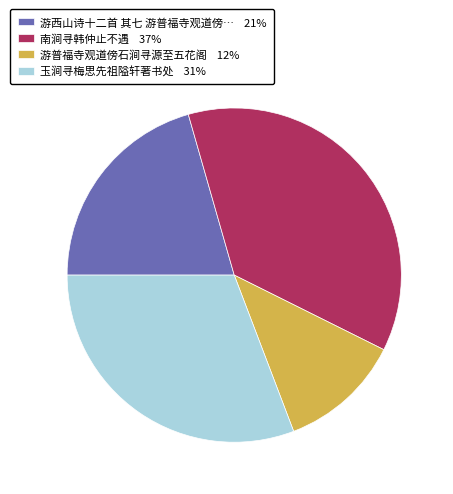

Do 玉涧寻梅思先祖隘轩著书处 31% and 游西山诗十二首 其七 游普福寺观道傍… 21% together represent more than half of the pie?

Yes